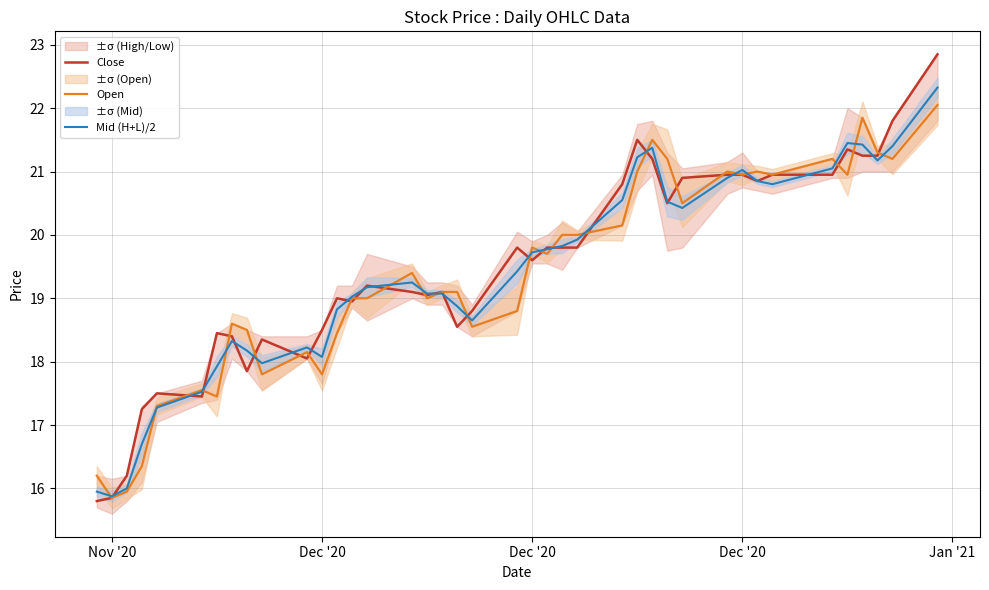

Is this an area chart (filled region under the line)?

No